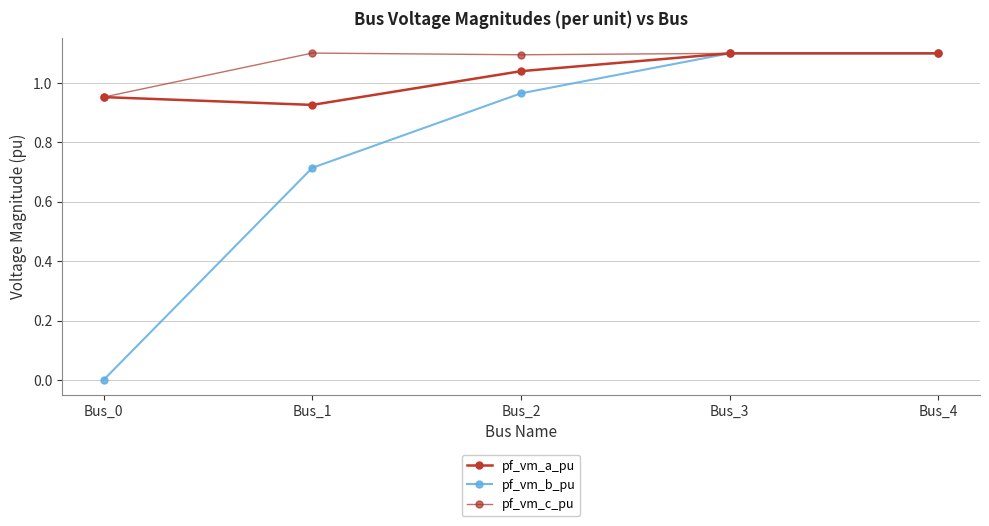

Is it true that pf_vm_a_pu equals 1.8 at Bus_4?

False